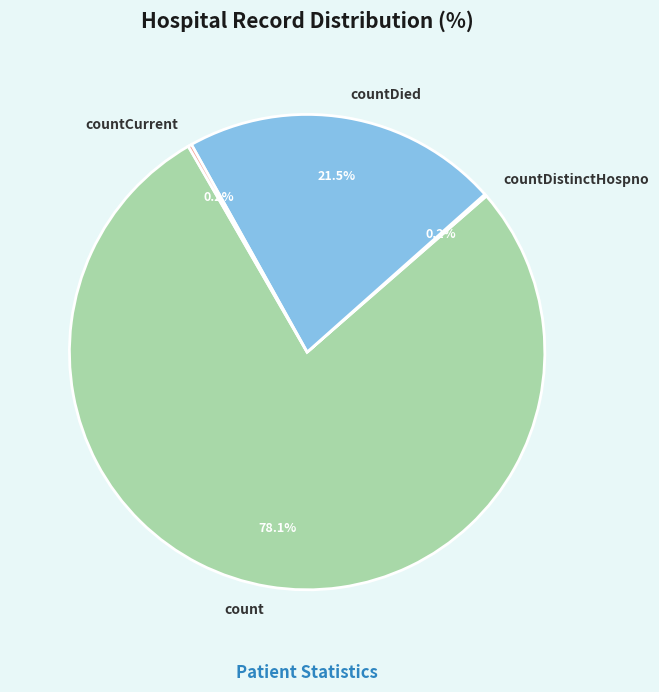

Is the sum of countDied and count greater than half?

Yes